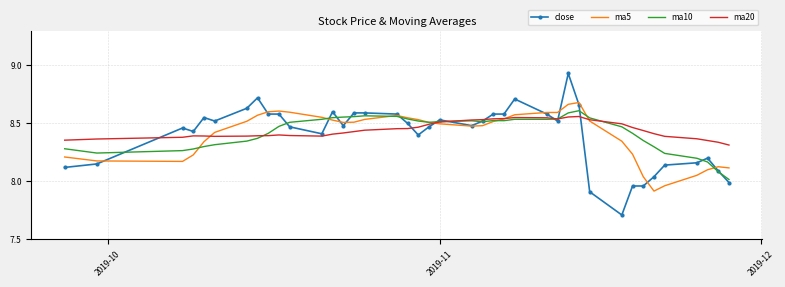

What is the smallest value displayed?

7.7